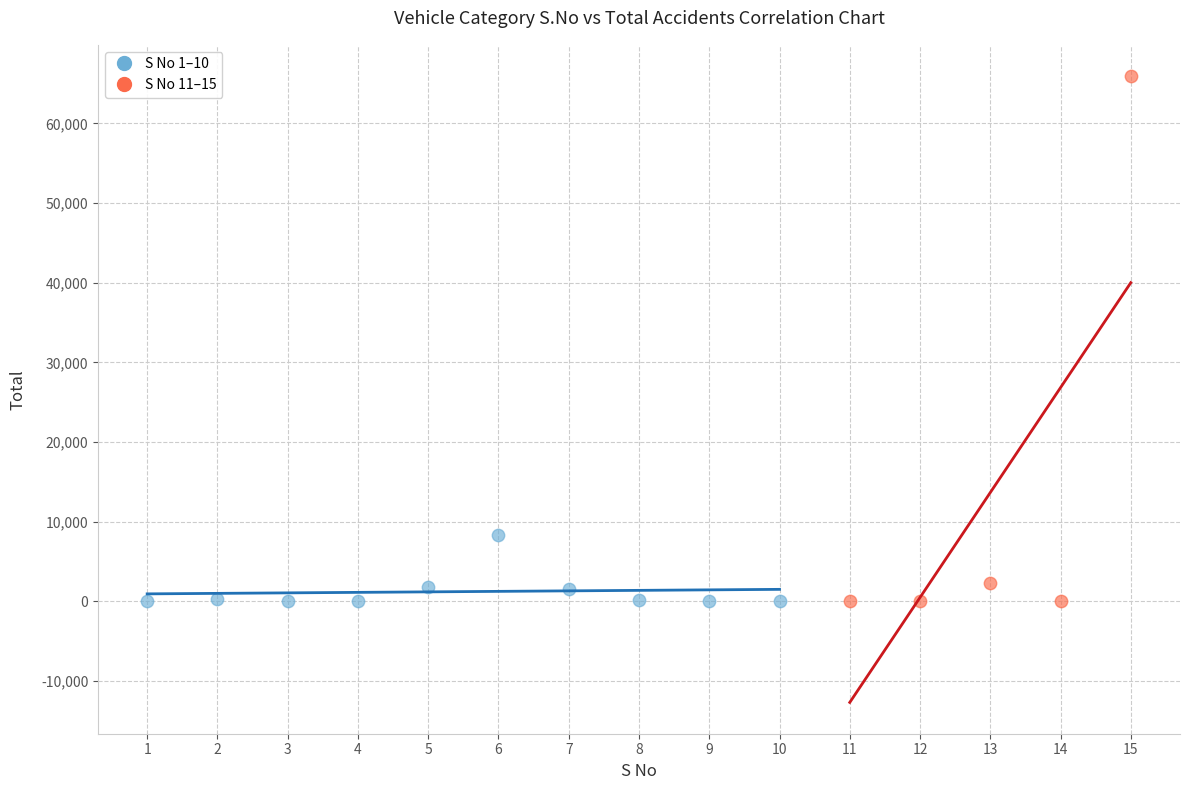

Which series has the widest spread of Y values?

S No 11–15